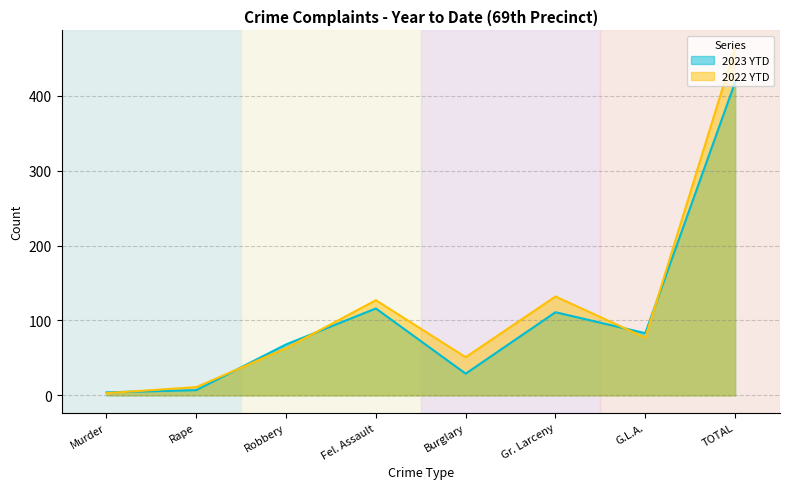

Which series has the largest total across all categories?

2022 YTD